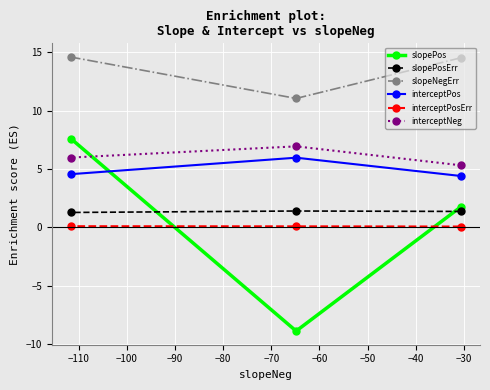

What is the value of the slopeNegErr point at the 3rd from the left?

14.5